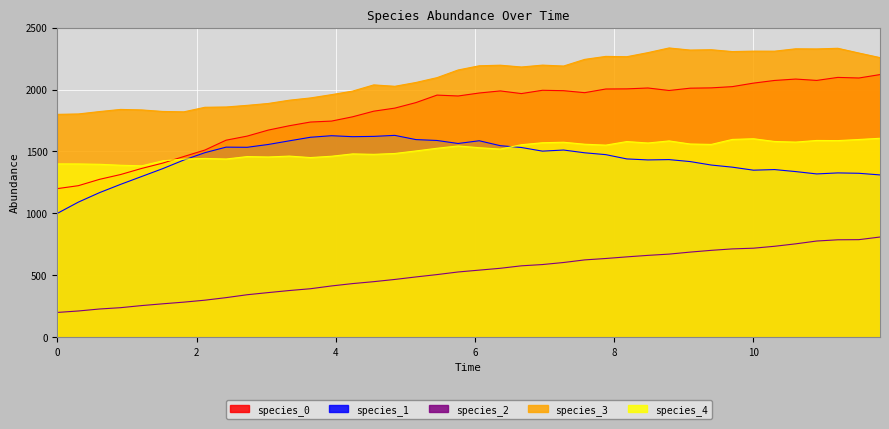

Reading left to right, transcribe all the data shown in this chart.

species_0: 1200.0	1223.9	1275.0	1313.8	1363.1	1406.3	1459.6	1511.9	1591.3	1624.2	1672.9	1708.1	1737.9	1745.6	1780.2	1825.6	1850.3	1894.9	1955.5	1948.3	1972.4	1989.2	1967.7	1994.5	1991.1	1975.0	2004.8	2005.8	2013.0	1992.8	2011.4	2013.9	2023.9	2052.2	2073.8	2085.1	2074.1	2098.4	2093.6	2121.2
species_1: 1000.0	1091.1	1167.5	1234.4	1298.0	1361.6	1431.1	1490.5	1535.1	1533.9	1556.7	1586.1	1614.9	1627.4	1619.6	1622.0	1630.2	1596.1	1589.0	1564.7	1586.7	1546.9	1532.3	1502.9	1511.8	1489.5	1474.6	1440.0	1431.9	1434.5	1418.6	1390.6	1373.4	1349.1	1353.9	1337.8	1318.8	1327.1	1324.0	1310.8
species_2: 200.0	211.7	227.8	238.5	255.4	269.7	283.2	299.0	319.5	343.0	360.3	377.0	391.5	414.0	433.0	448.5	466.5	486.7	505.7	526.8	541.8	556.7	576.5	586.8	603.4	624.4	635.7	648.9	660.9	671.1	687.4	701.6	713.2	718.9	734.4	754.0	776.9	786.8	787.9	809.2
species_3: 1800.0	1803.2	1822.5	1839.8	1835.8	1823.3	1820.4	1857.2	1859.5	1872.7	1887.9	1914.3	1932.6	1959.2	1987.9	2037.9	2026.7	2057.4	2096.4	2158.4	2192.3	2197.0	2182.6	2197.7	2190.3	2244.1	2268.1	2265.7	2298.7	2336.3	2319.3	2321.9	2307.1	2310.6	2310.3	2329.5	2328.4	2333.7	2295.4	2258.3
species_4: 1400.0	1399.5	1396.6	1388.9	1384.3	1424.7	1438.9	1444.0	1439.2	1458.9	1455.7	1462.9	1451.0	1461.7	1480.7	1477.0	1484.0	1504.5	1526.2	1544.8	1530.7	1519.8	1554.7	1570.8	1574.8	1558.7	1551.4	1580.3	1568.7	1585.5	1560.6	1557.2	1597.5	1603.0	1580.9	1576.0	1589.2	1588.0	1597.0	1606.7